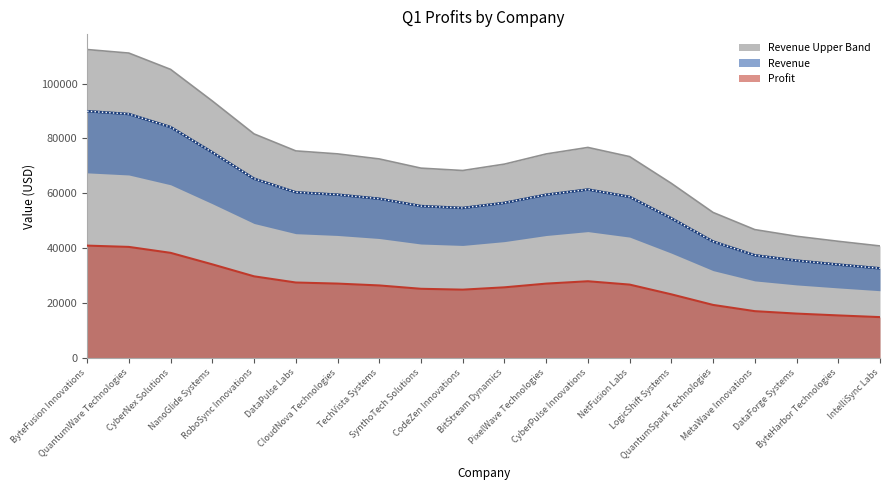

True or false: Profit and Revenue Upper Band cross at least once.

False